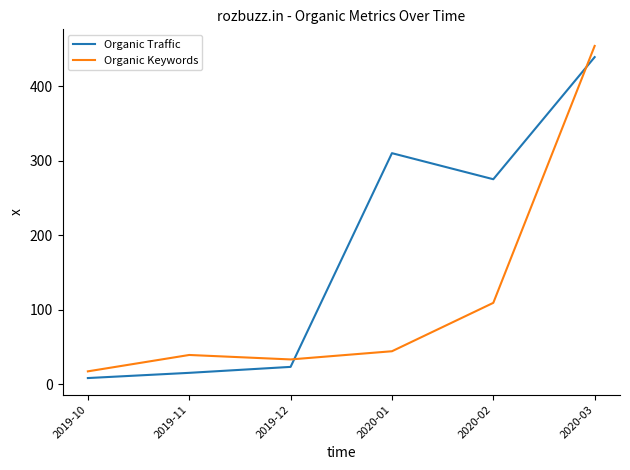

In Organic Keywords, how many points are higher than both neighbors (excluding endpoints)?

1